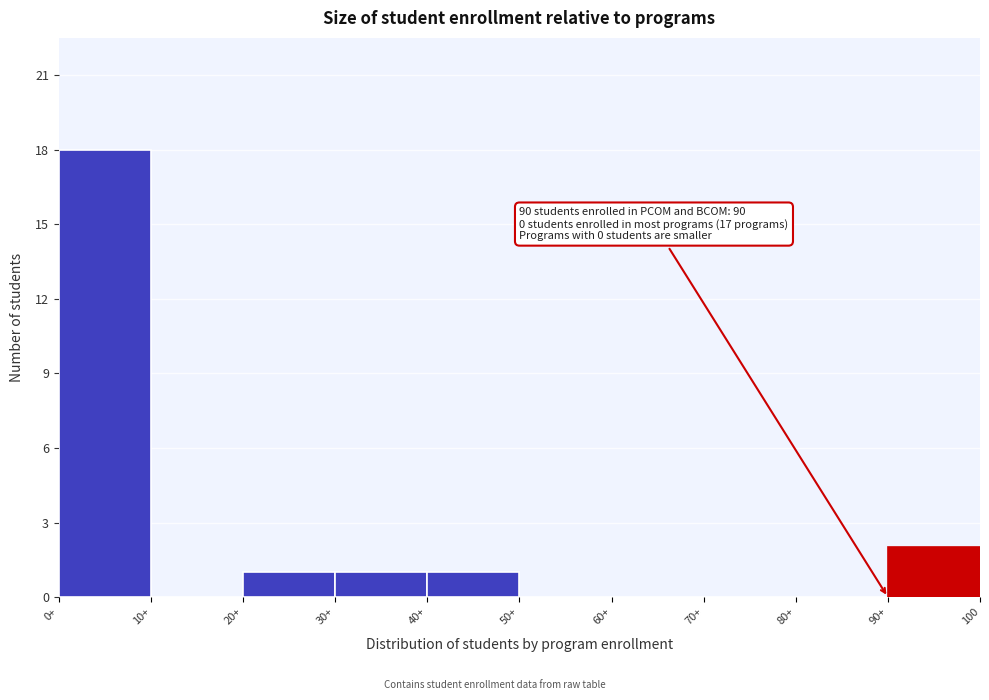

Reading right to left, list all the values displayed in this chart.

90+=2	80+=0	70+=0	60+=0	50+=0	40+=1	30+=1	20+=1	10+=0	0+=18